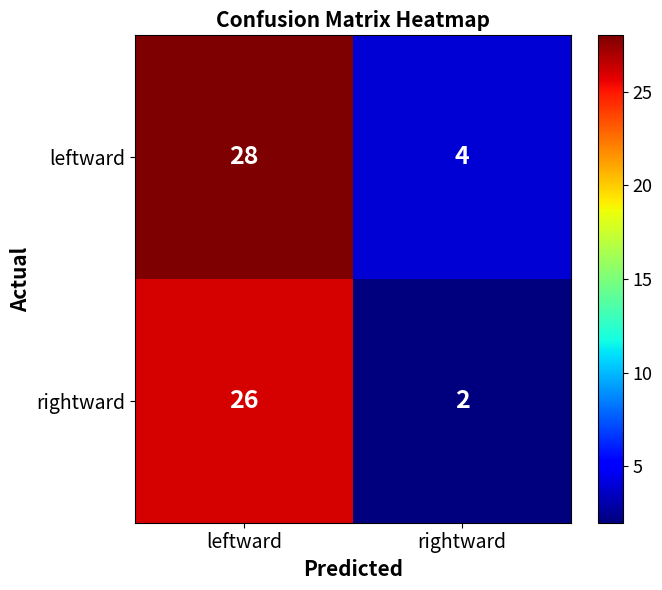

What value does the leftward series have at rightward, to the nearest 5?

5